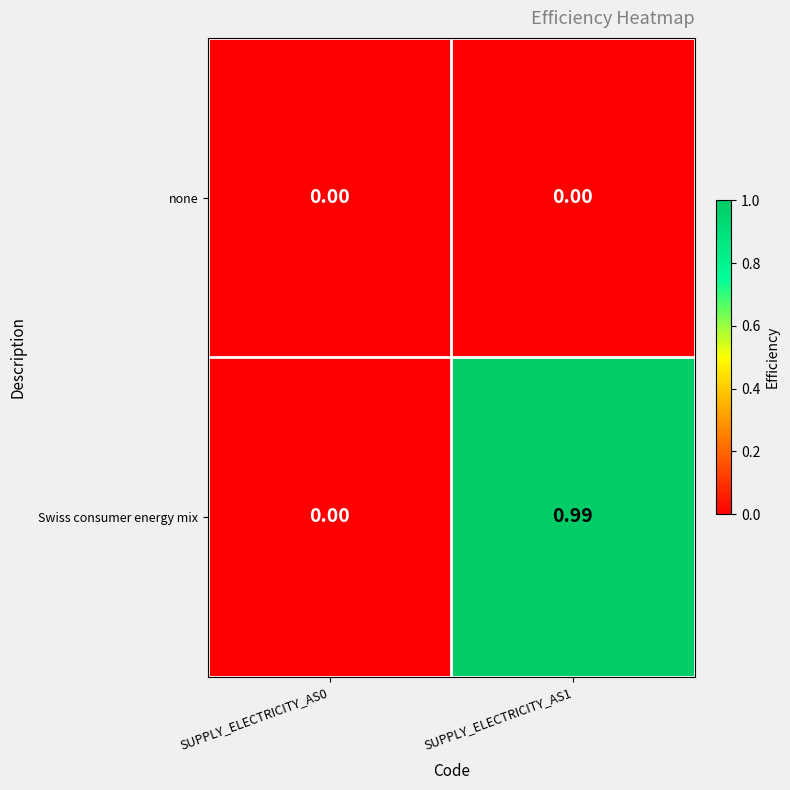

Between SUPPLY_ELECTRICITY_AS0 and SUPPLY_ELECTRICITY_AS1, which series saw the biggest shift?

Swiss consumer energy mix